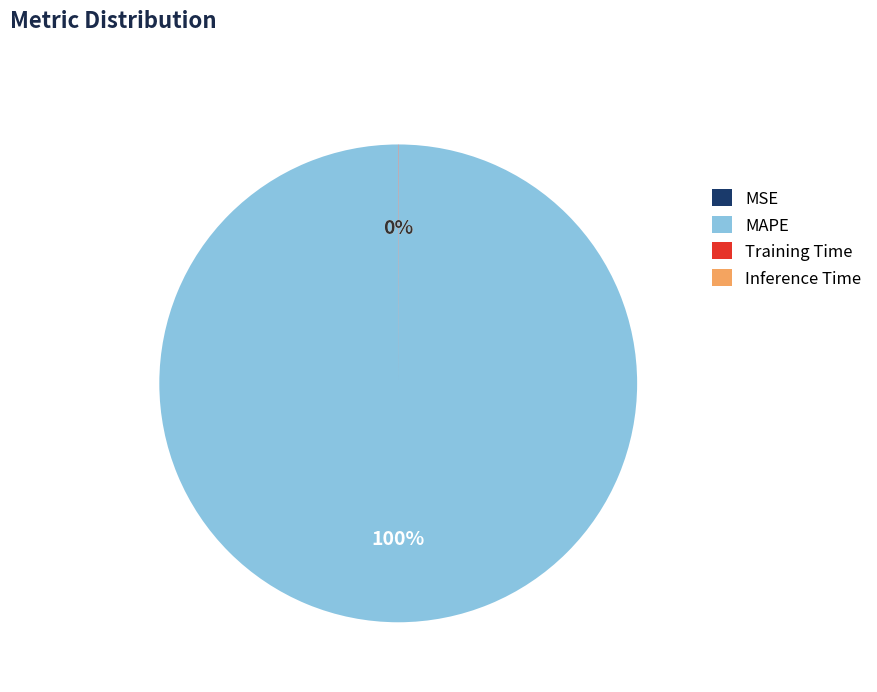

Is MAPE the majority of the pie?

Yes